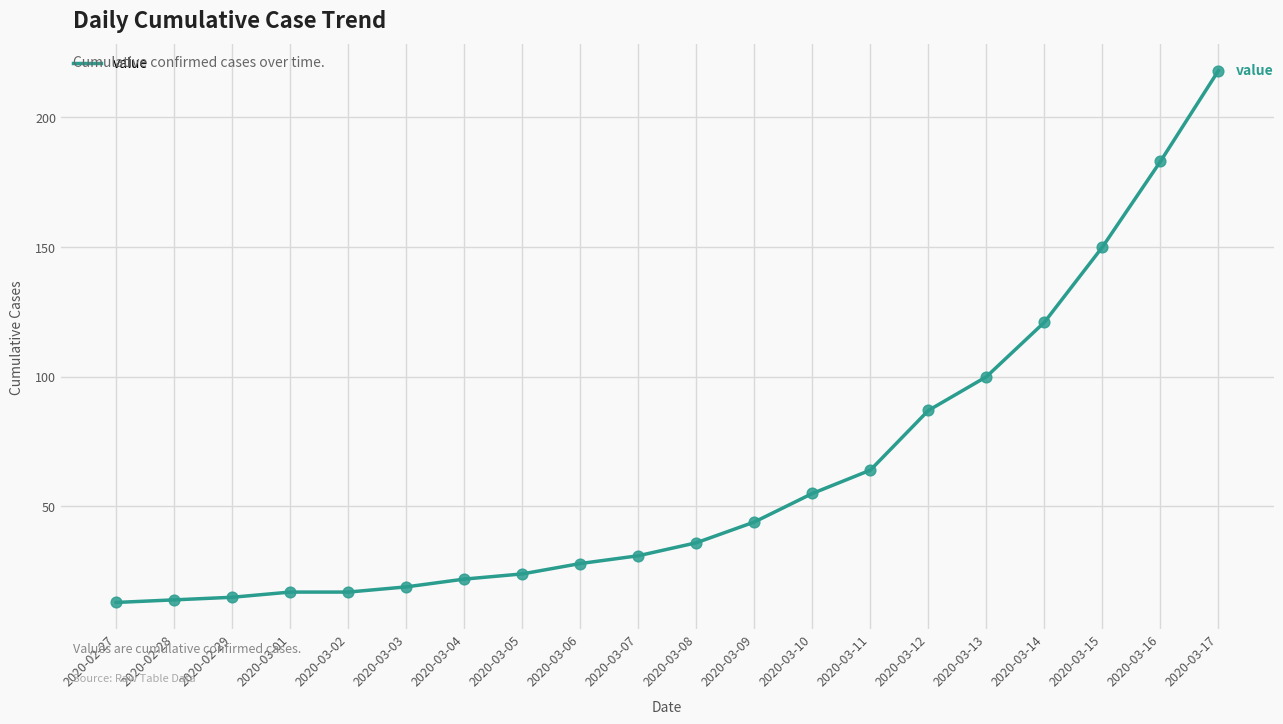

Approximately how many times larger is the value at 2020-03-15 compared to 2020-03-11?

2.3